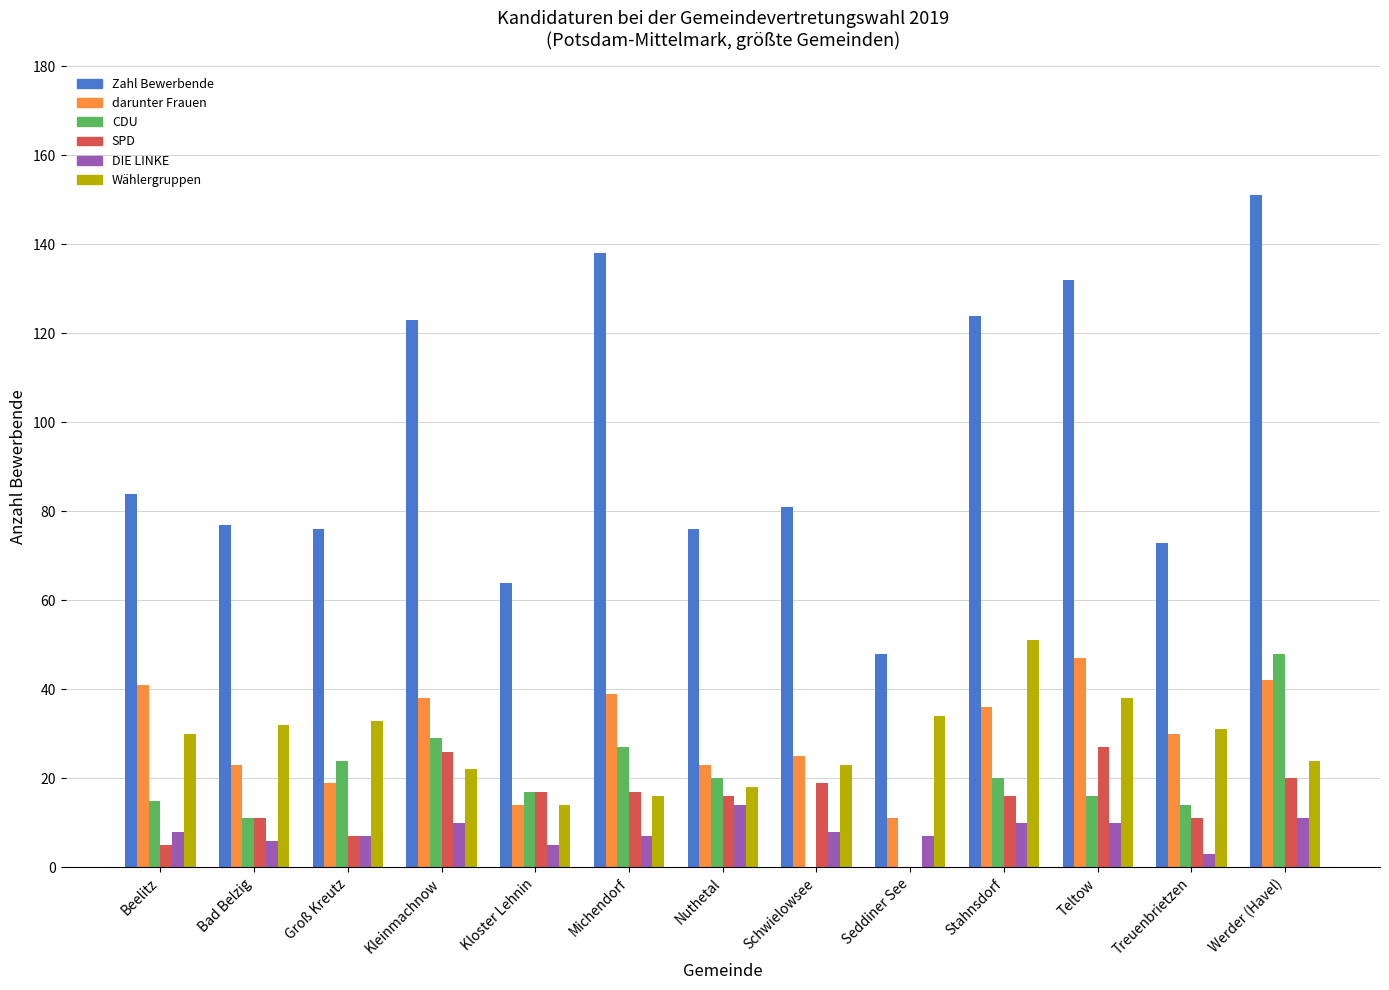

Between Nuthetal and Teltow, which series saw the biggest shift?

Zahl Bewerbende